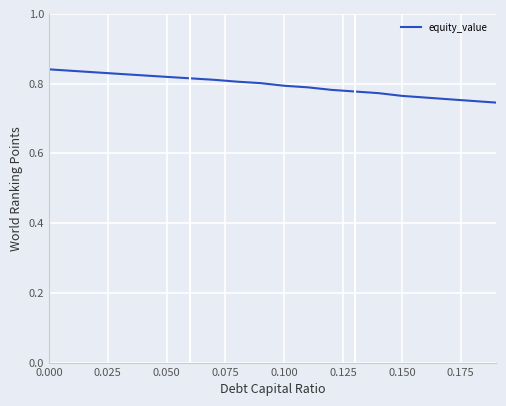

True or false: the data shows 1.1 at 0.150.

False